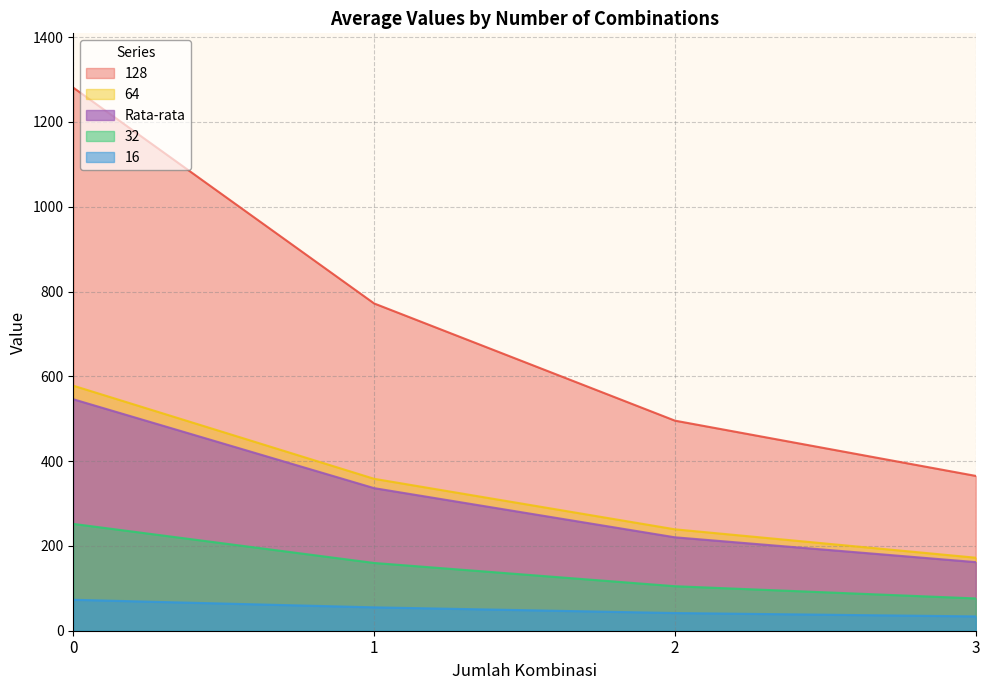

Is it true that Rata-rata equals 18.8 at 39?

False